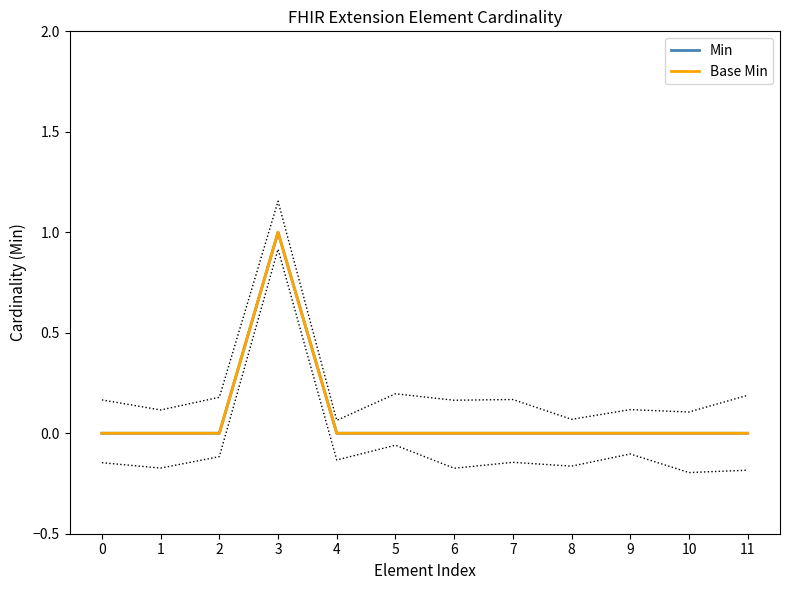

Does the chart display data point markers on the line(s)?

No